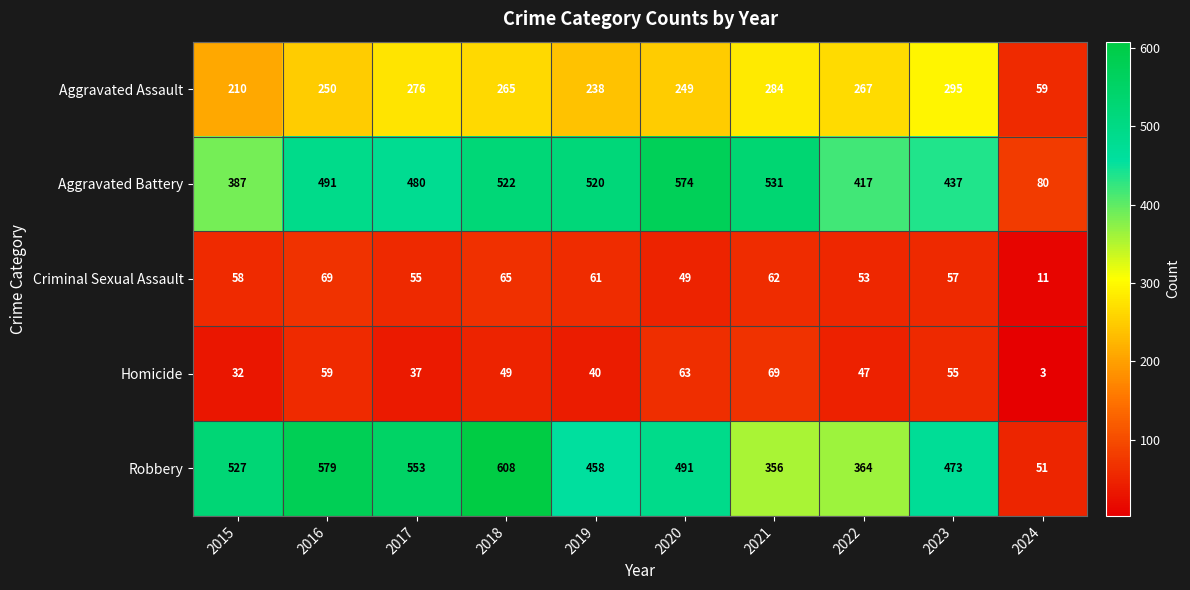

At which category is the sum across all series the highest?

2018